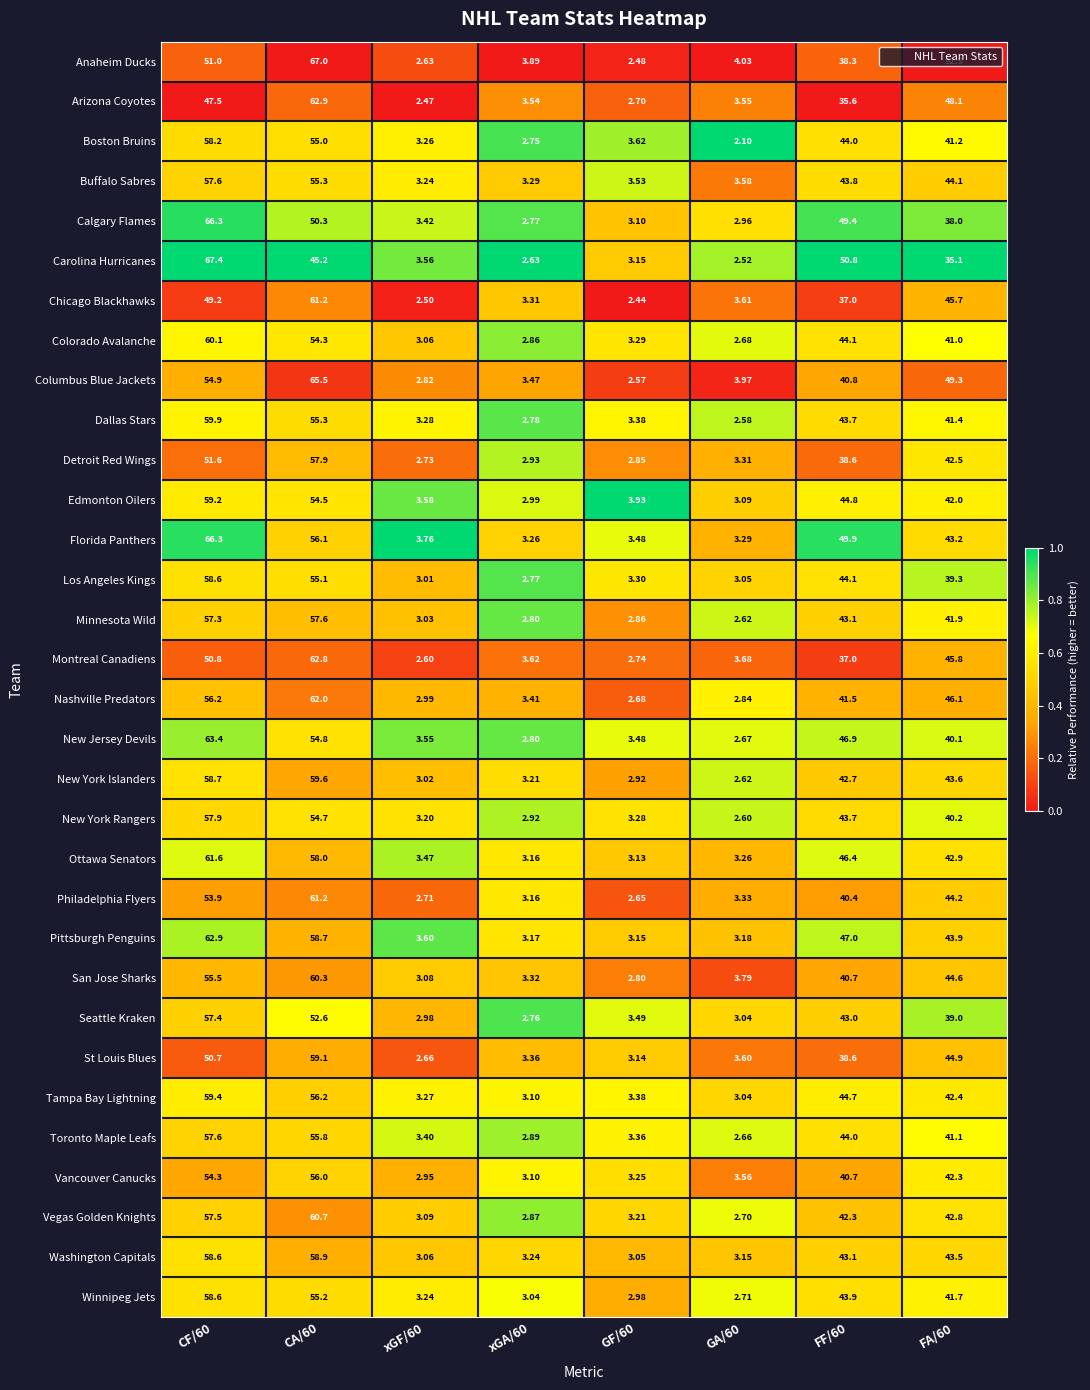

Between xGF/60 and FF/60, which series saw the biggest shift?

Carolina Hurricanes